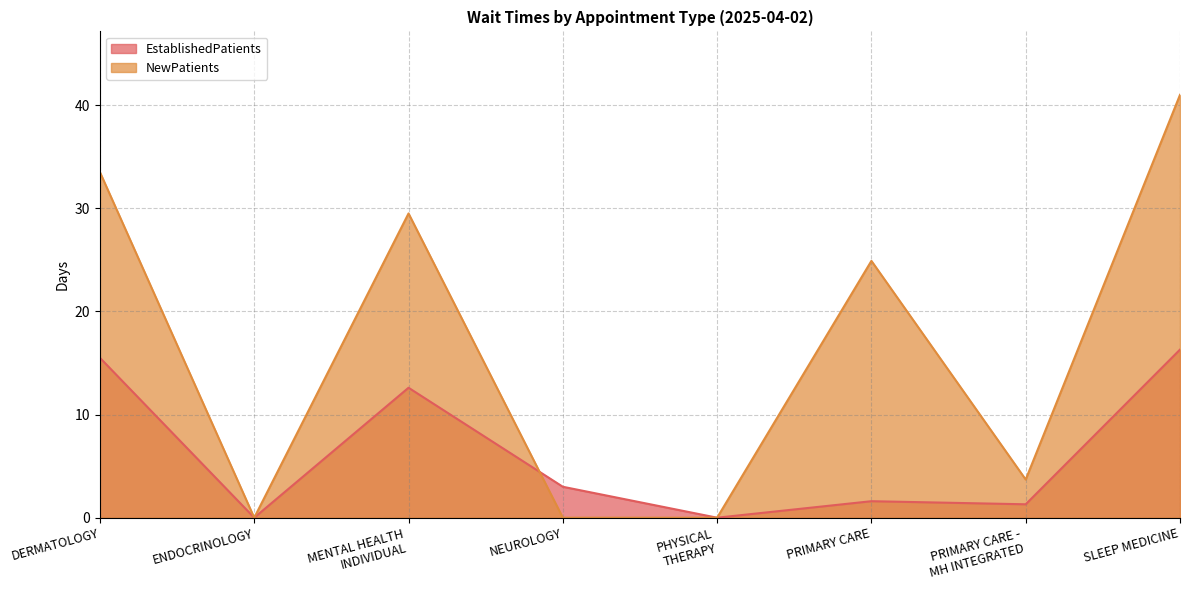

At which category does NewPatients reach its first local valley?

ENDOCRINOLOGY